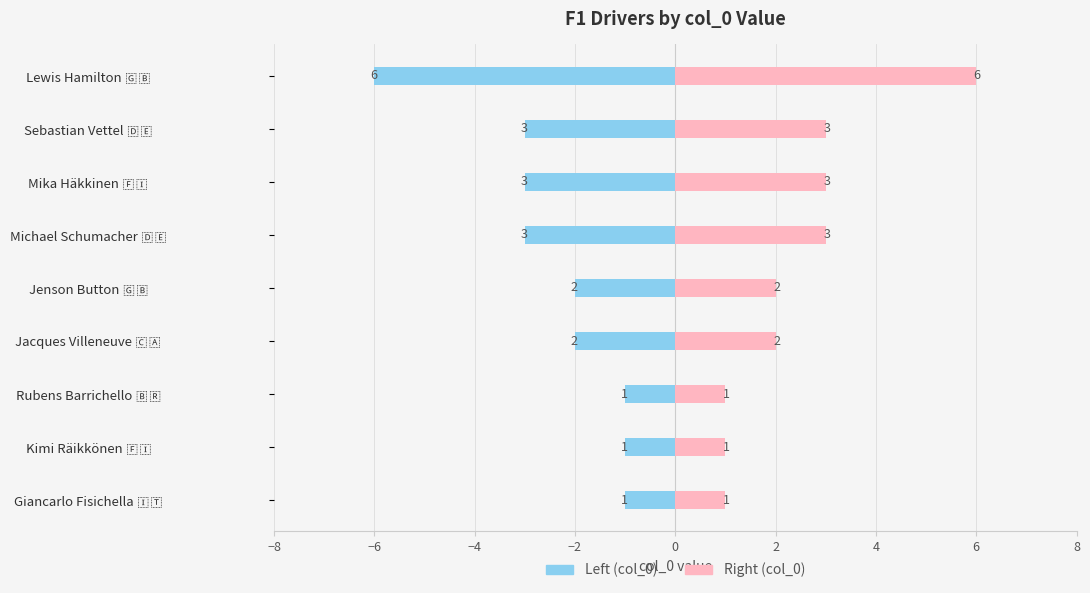

Count the number of categories in the chart.

9